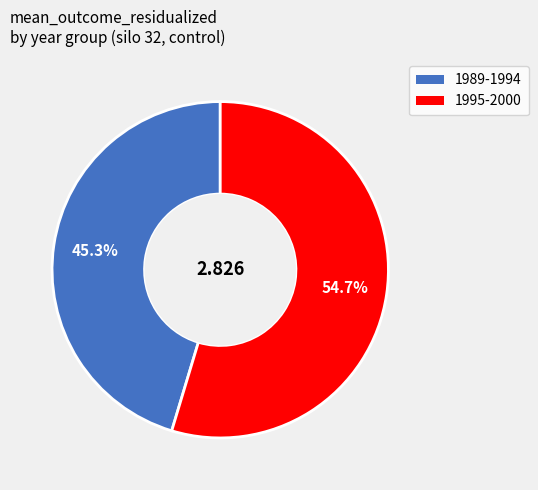

How many segments does this pie chart have?

2